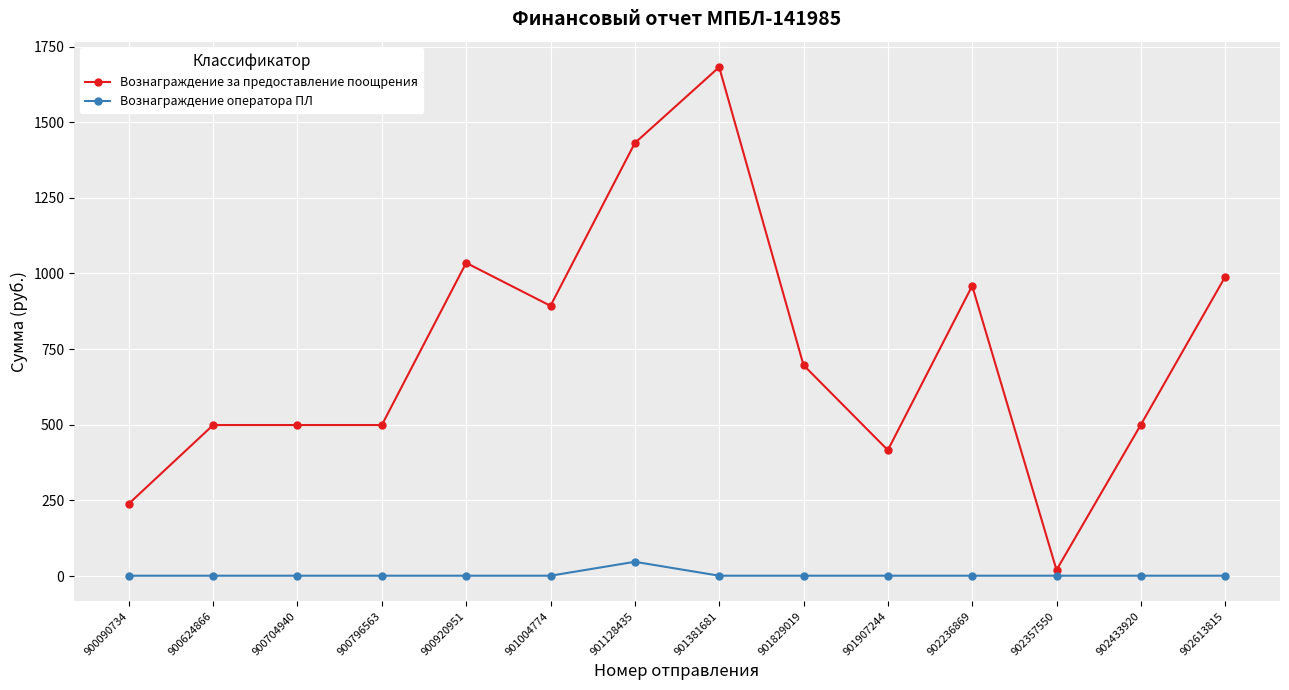

Is the value of Вознаграждение за предоставление поощрения at 901829019 greater than the value of Вознаграждение оператора ПЛ at 901128435?

Yes